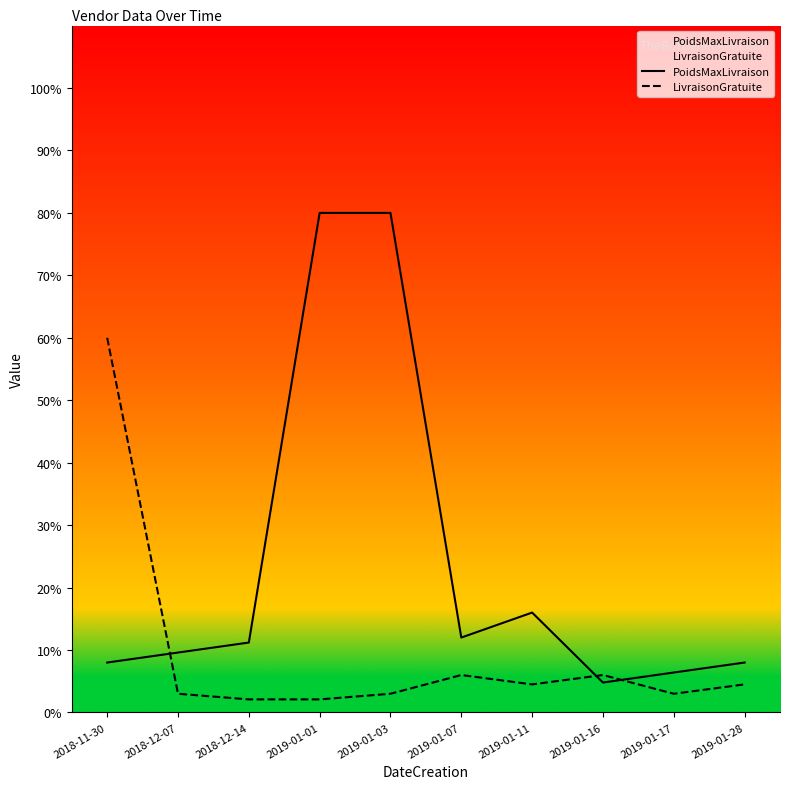

What is the average value of the PoidsMaxLivraison series?

23.6